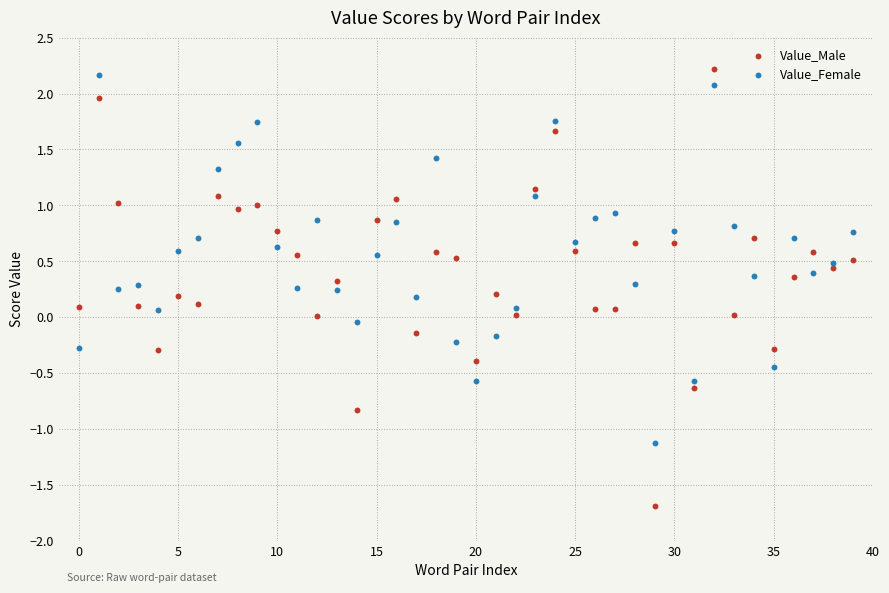

Which series has the largest Y range (max minus min)?

Value_Male